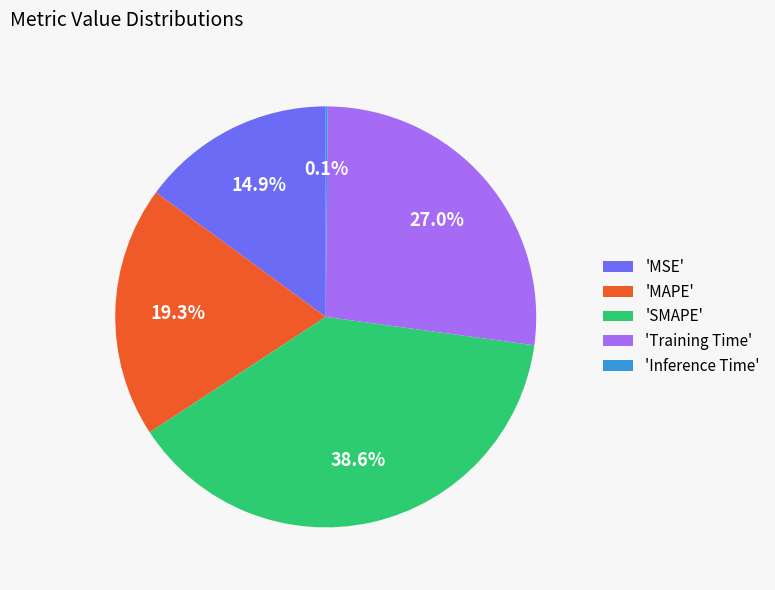

Is there any slice that represents more than half of the pie?

No